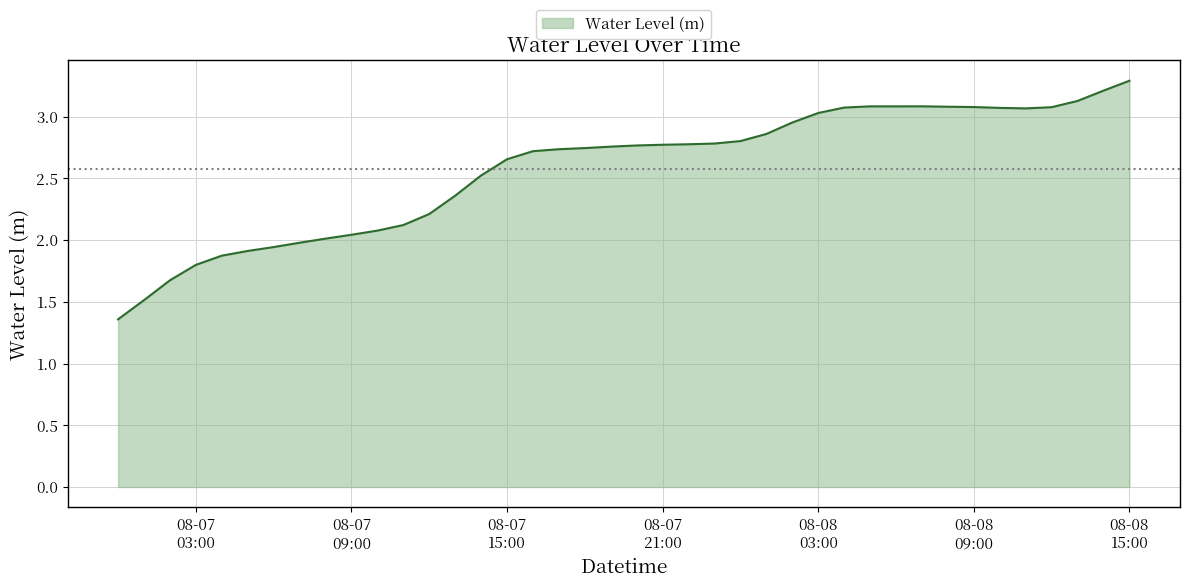

What is the maximum value shown in the chart?

3.3